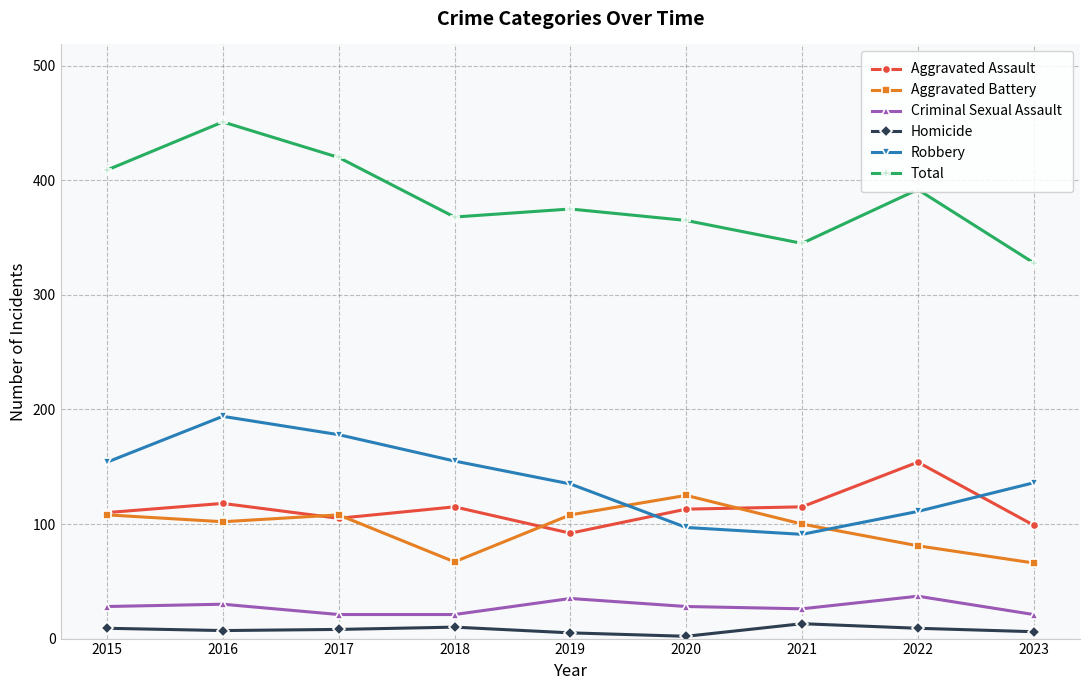

True or false: Aggravated Battery has a value of 102 at 2016.

True